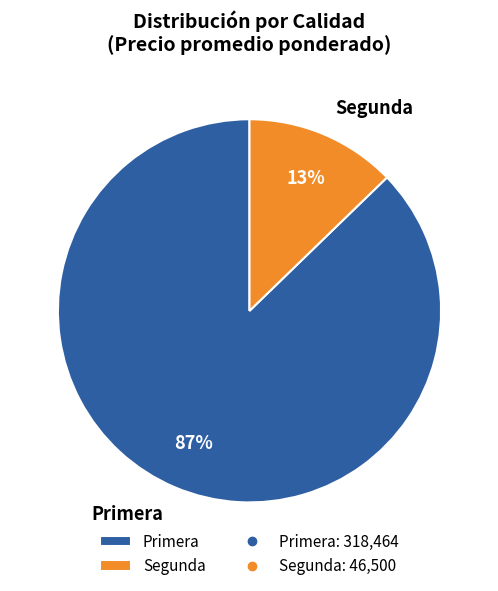

How many segments does this pie chart have?

2